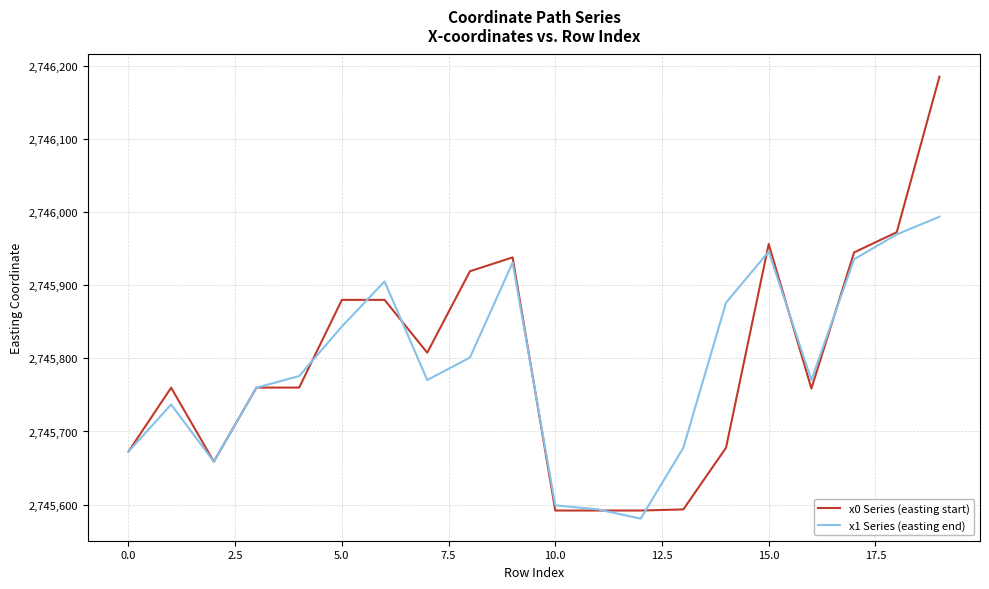

How many interior local peaks does the x1 Series (easting end) series have?

4